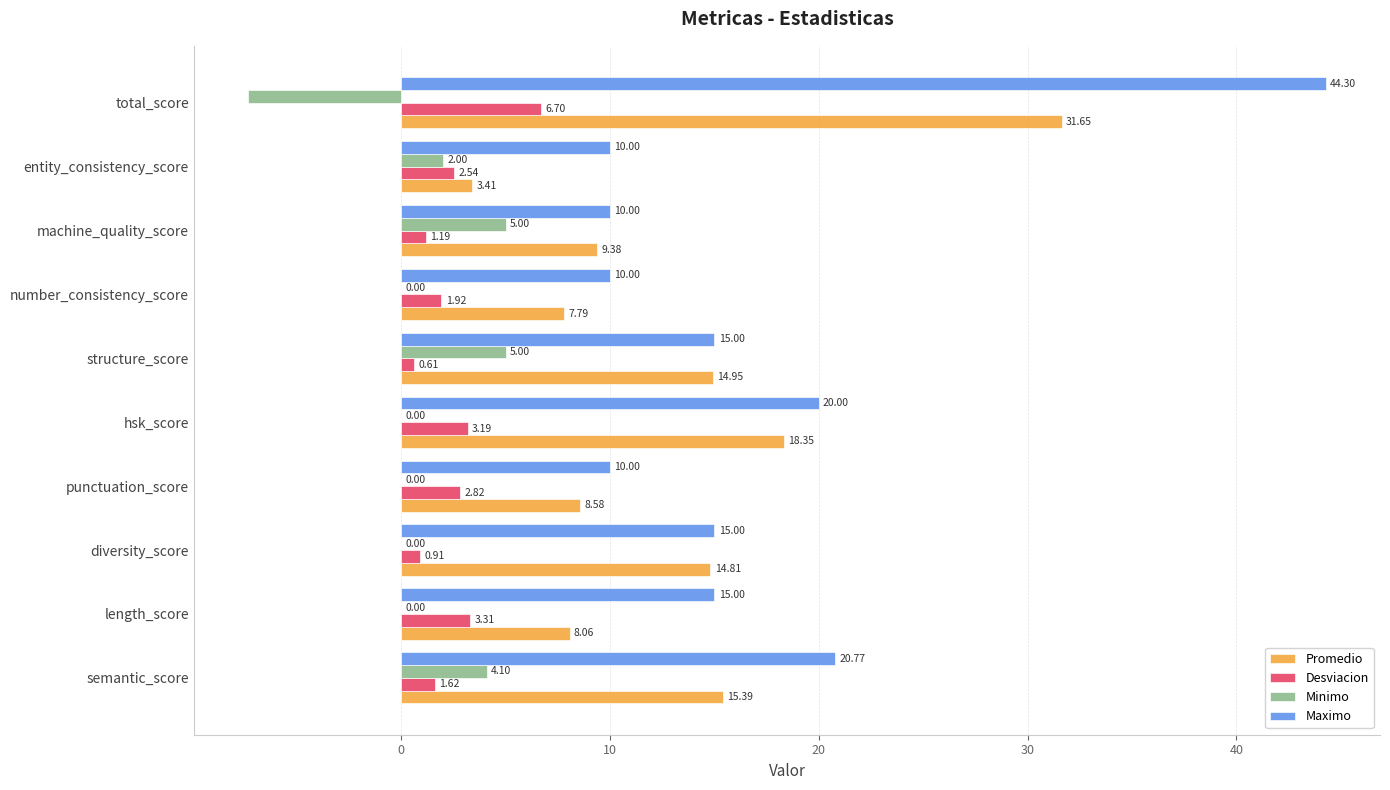

Where is Desviacion nearest to the value 3?

punctuation_score